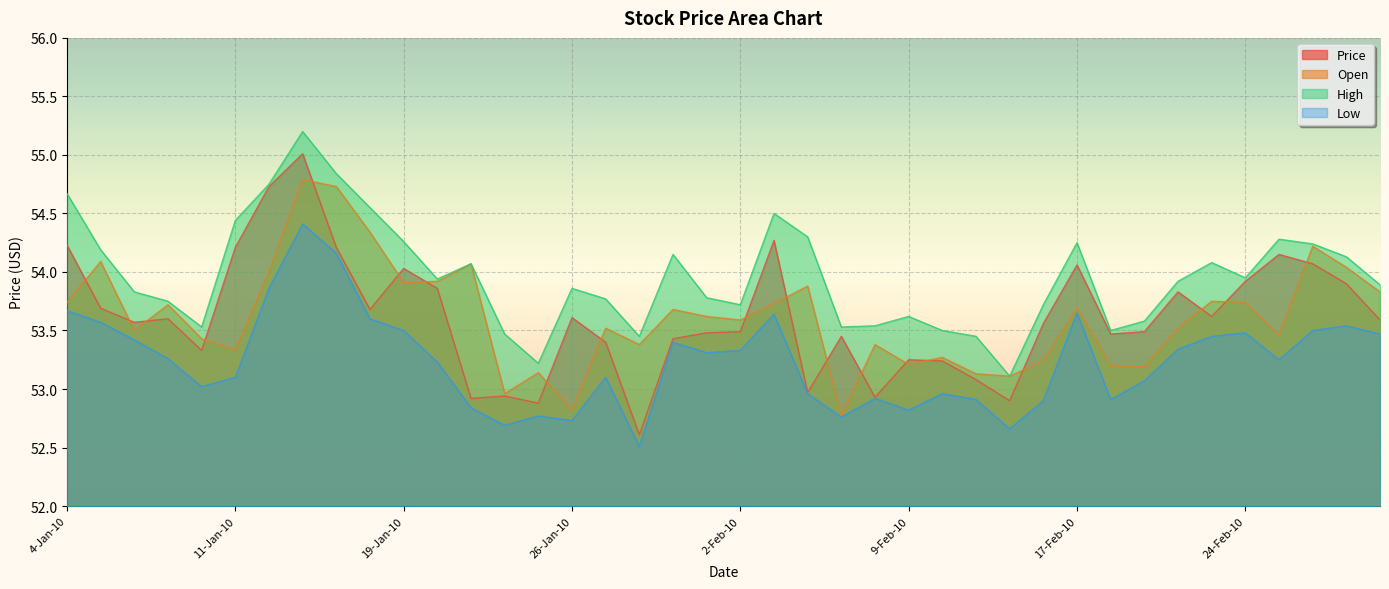

At which label is Price closest to 53?

4-Feb-10